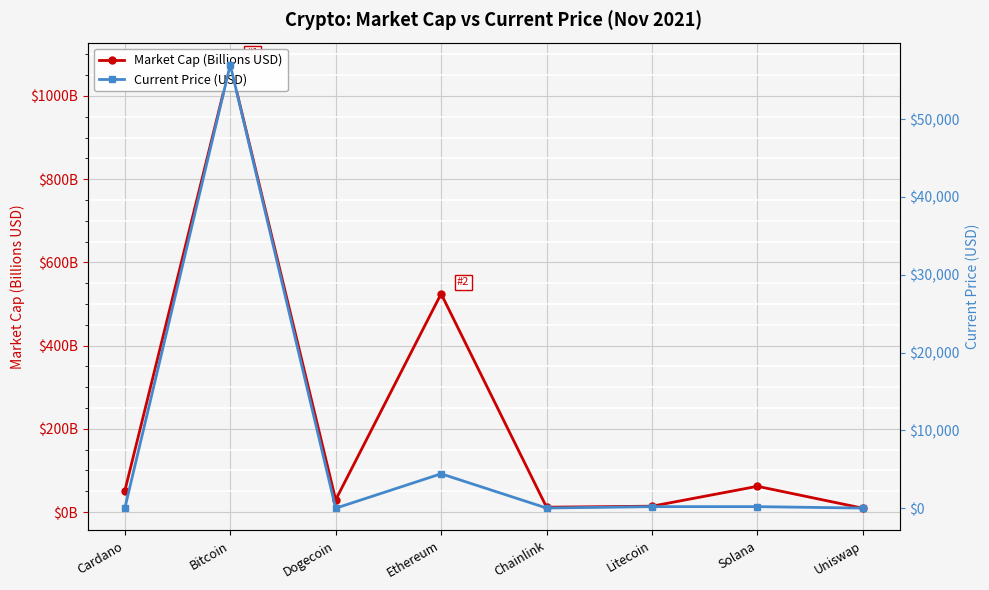

Between Solana and Litecoin, which is larger?

Solana